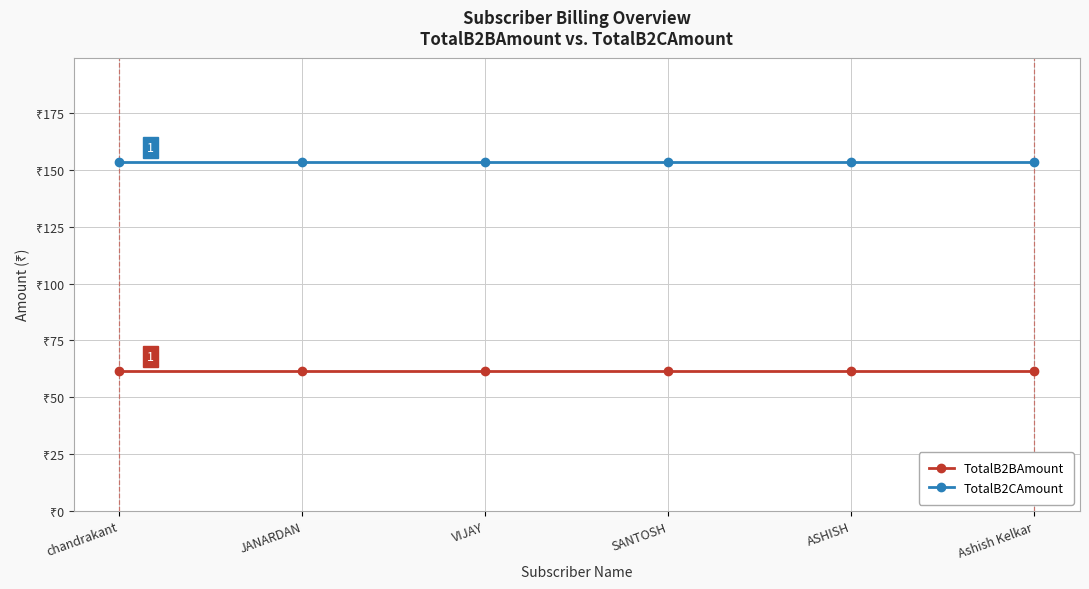

Reading left to right, list all the values displayed in this chart.

TotalB2BAmount: 61.4	61.4	61.4	61.4	61.4	61.4
TotalB2CAmount: 153.4	153.4	153.4	153.4	153.4	153.4